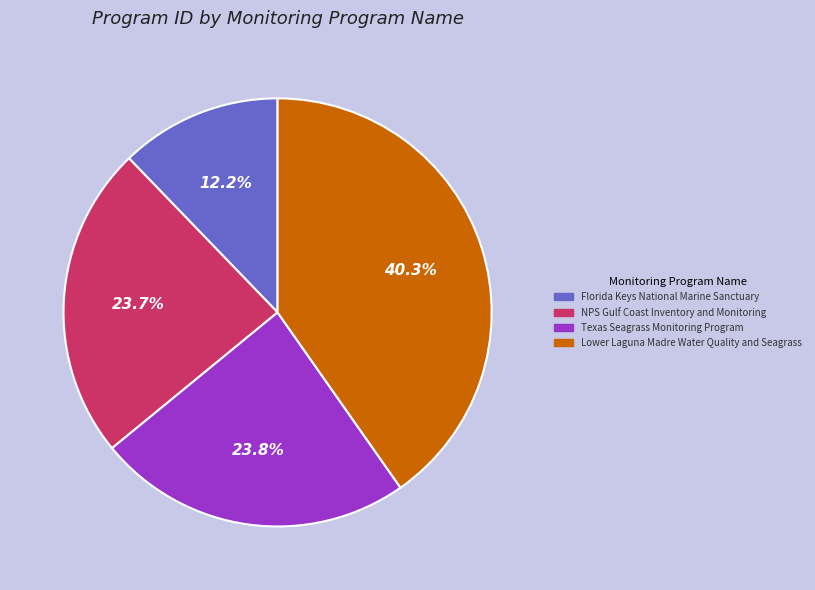

Combined, what portion of the pie is NPS Gulf Coast Inventory and Monitoring and Texas Seagrass Monitoring Program?

47.5%